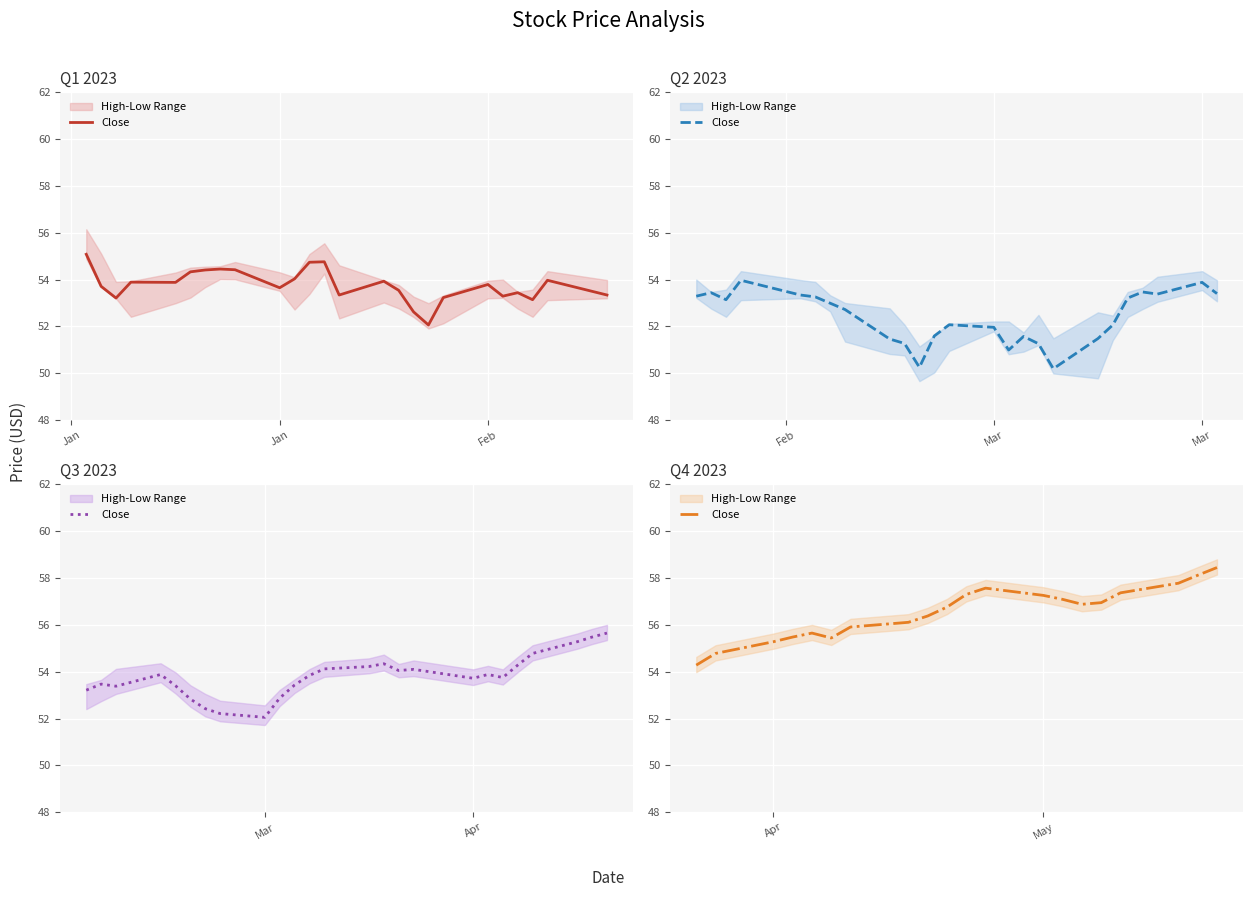

True or false: the data has more than 0 interior local peaks.

True